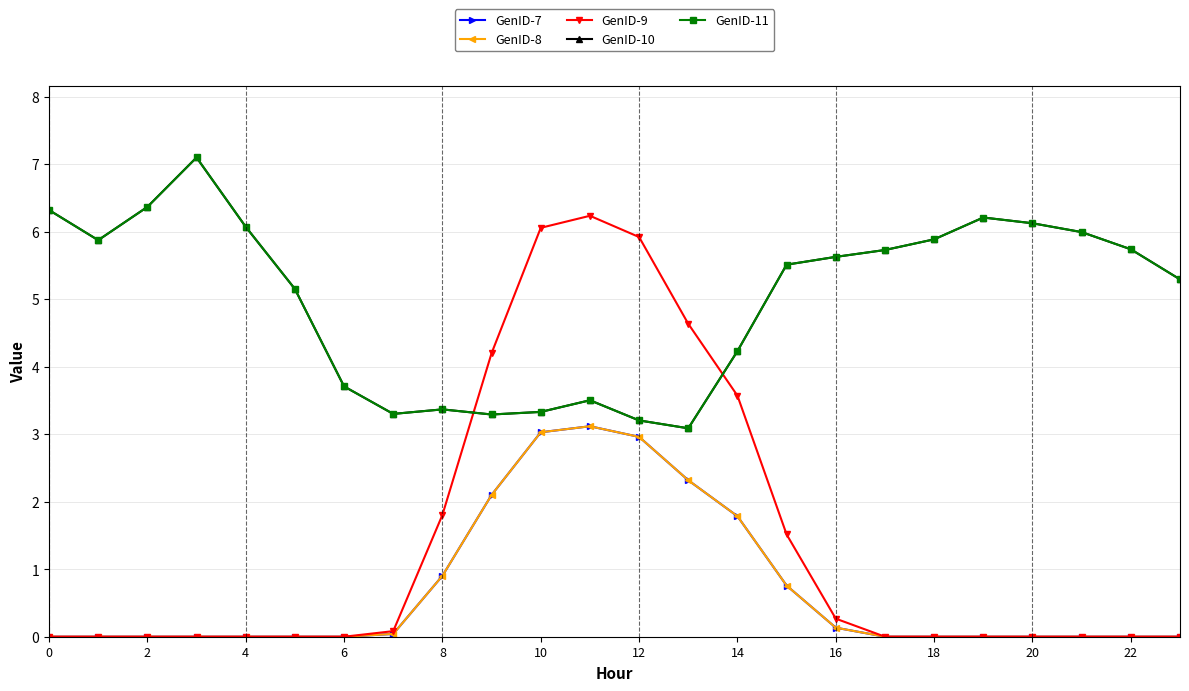

Does the chart have visible grid lines?

Yes